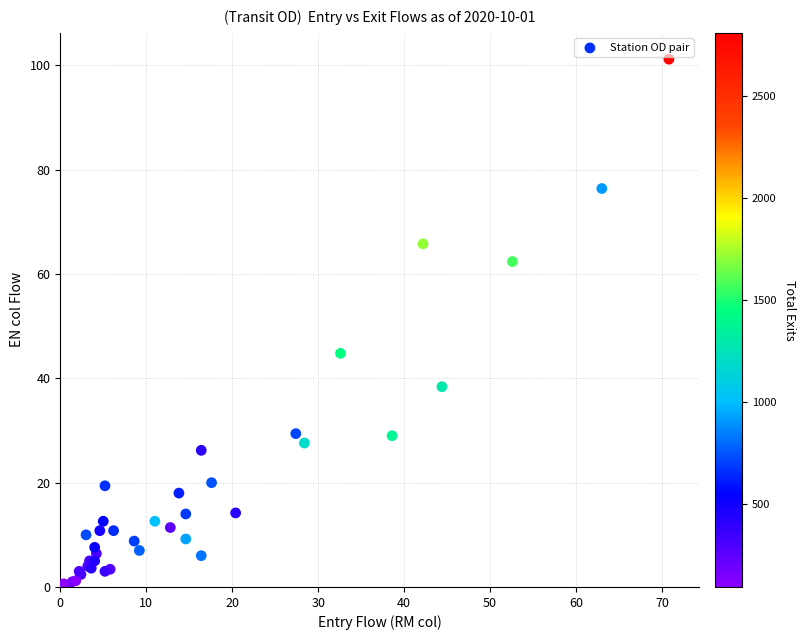

What Y value in the scatter plot is closest to 50?

44.8